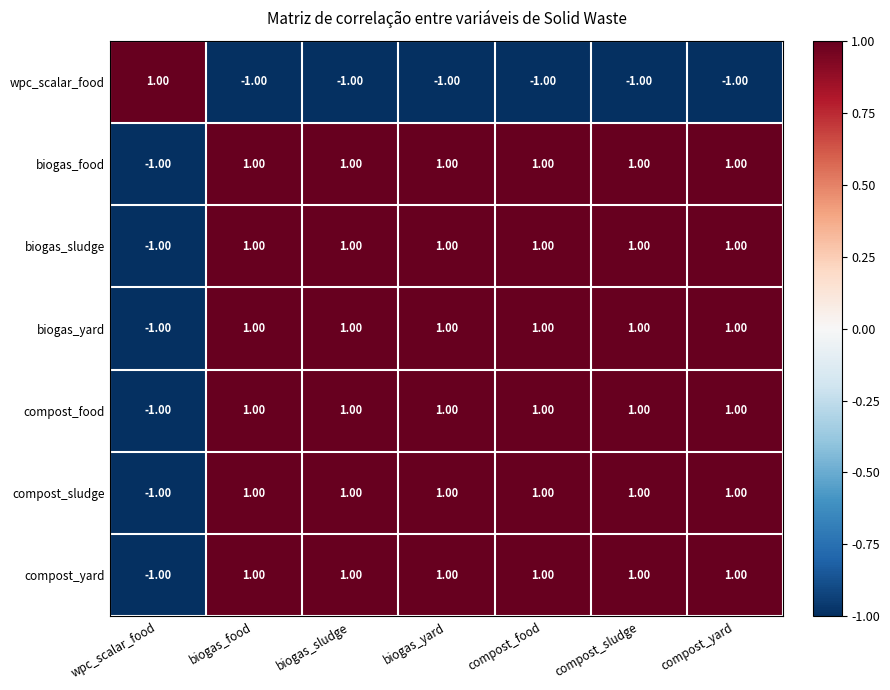

What is the spread (max minus min) of values at biogas_yard?

2